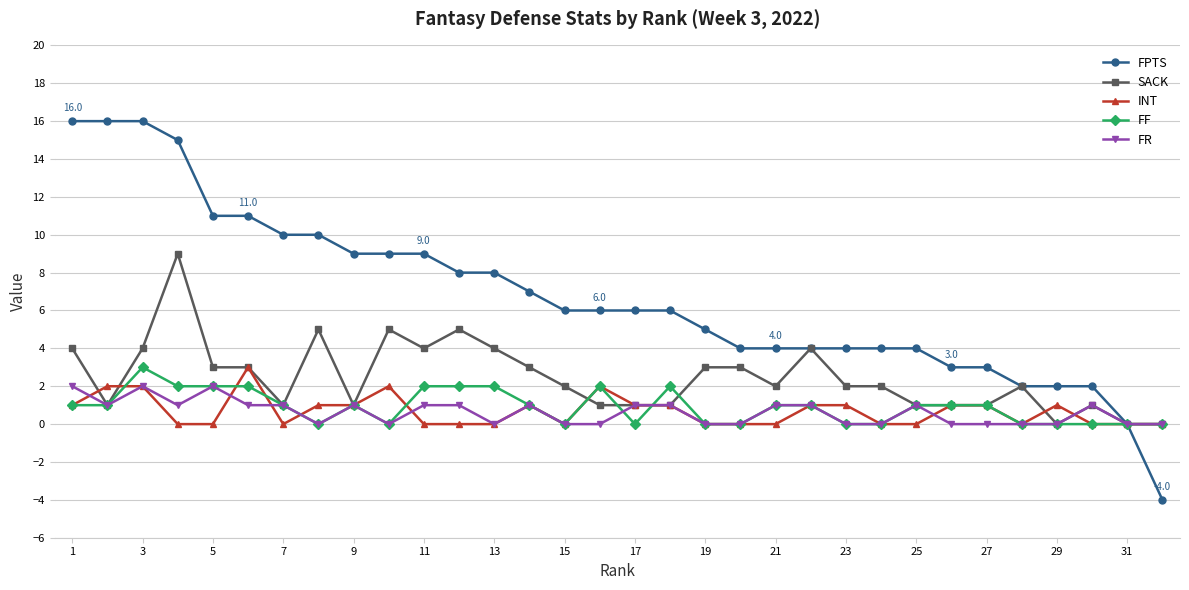

How many FR values are between 0 and 1?

29